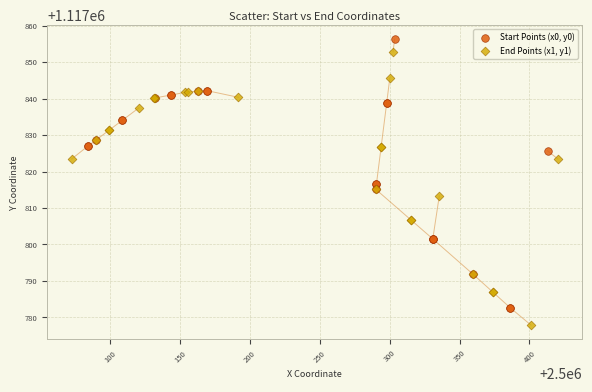

Which series contains the lowest Y value?

End Points (x1, y1)